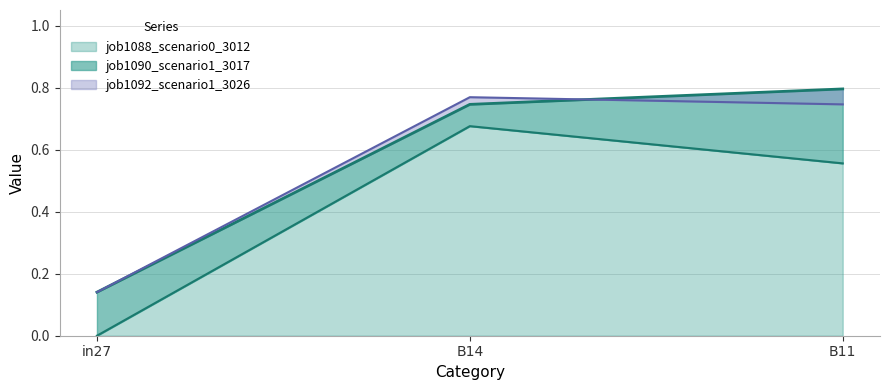

Which series has the largest total across all categories?

job1090_scenario1_3017